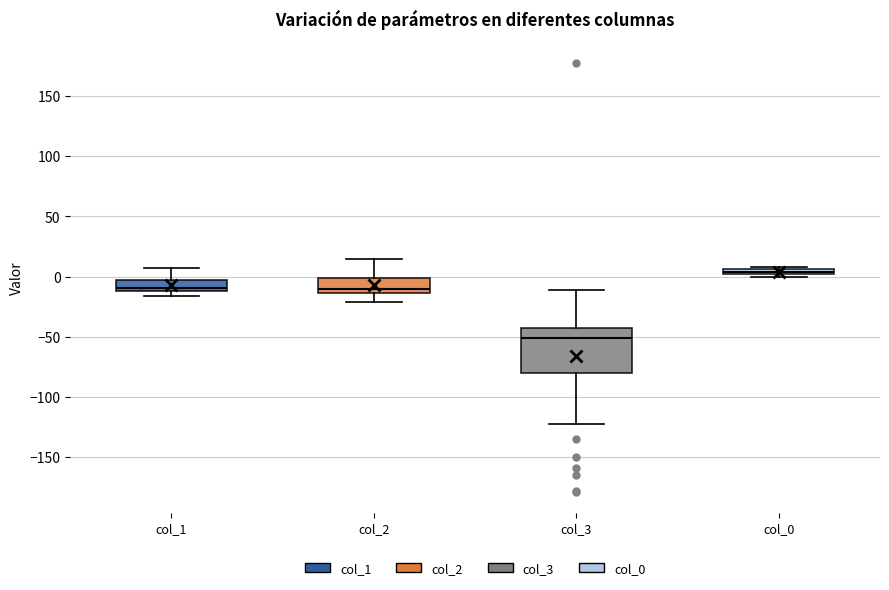

Comparing the boxes themselves (not the whiskers), which one is the tallest?

col_3